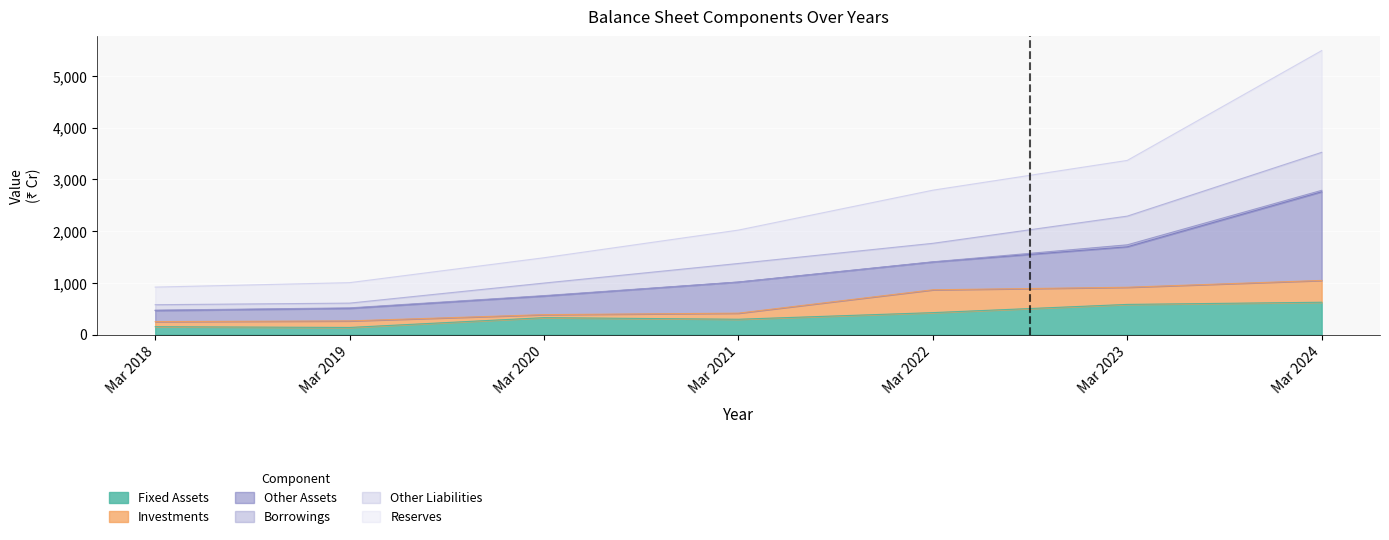

What is the highest value of the Fixed Assets series?

625